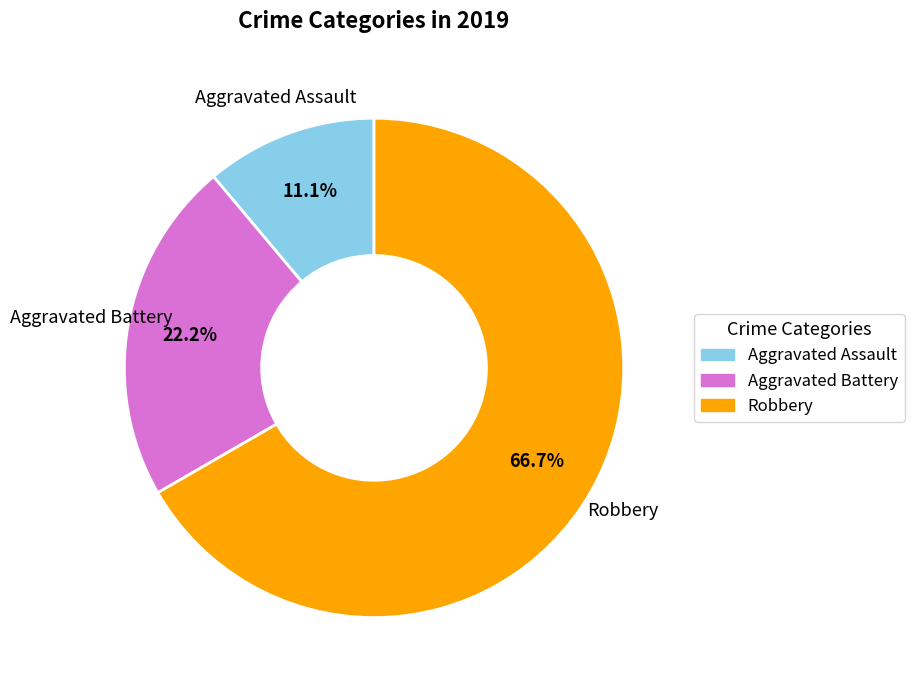

Combined, what portion of the pie is Aggravated Assault and Robbery?

77.8%